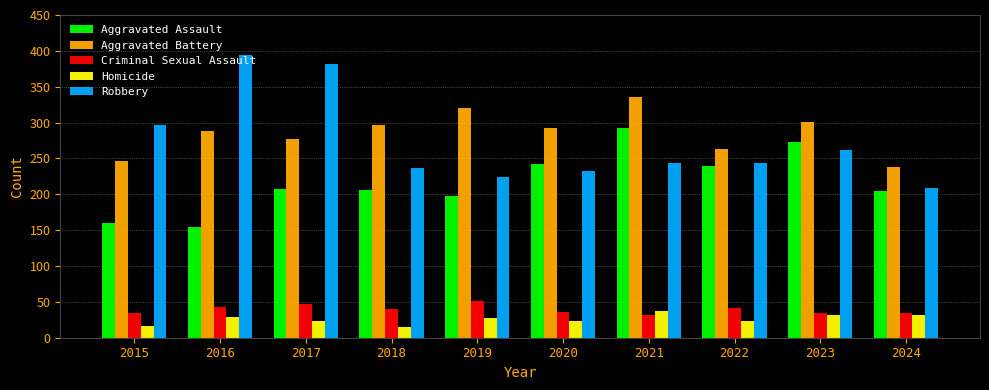

Which series has the largest total across all categories?

Aggravated Battery